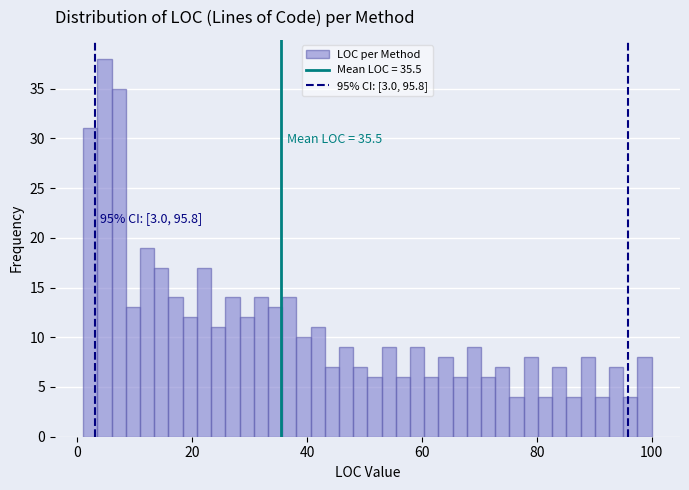

Read against the x-axis, roughly where is the centre of the tallest bar?

4